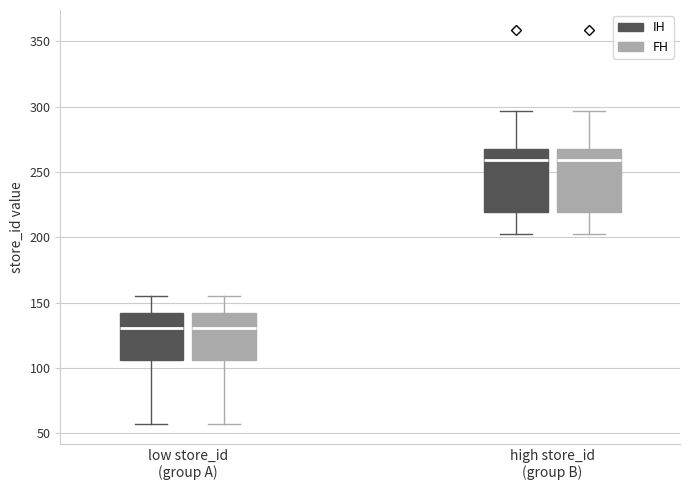

Where is the lower edge of the box for high store_id (group B) (IH) on the y-axis? The values are not printed on the chart, so give them approximately, as read against the axis.

220